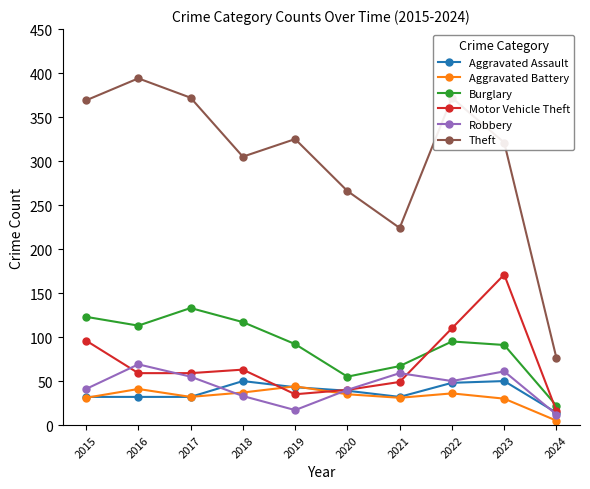

Where is Theft nearest to the value 235?

2021